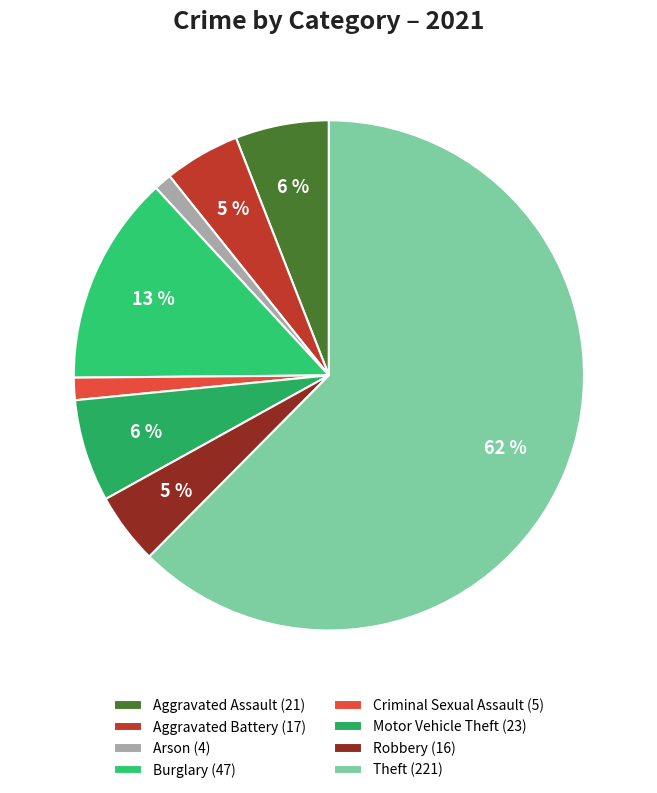

Is the sum of Burglary and Robbery greater than half?

No